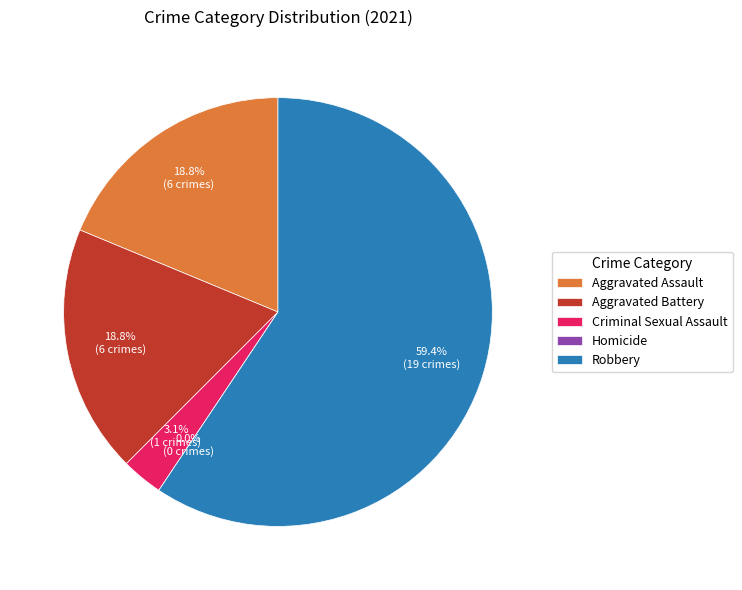

Which has a higher value, Robbery or Aggravated Battery?

Robbery